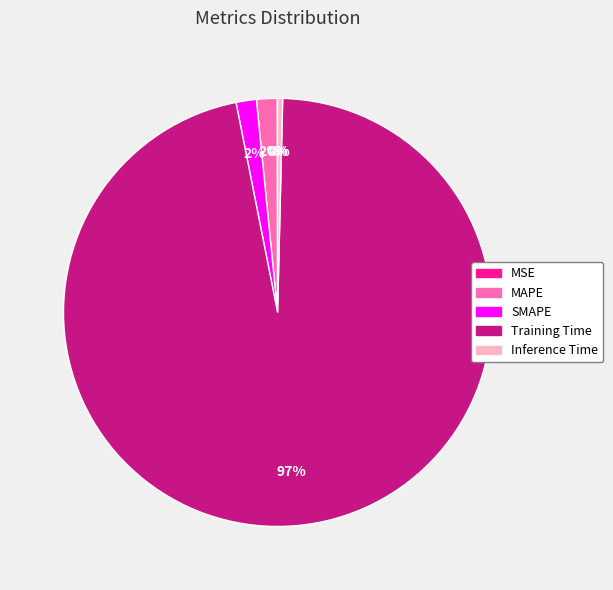

To the nearest percent, what is the average slice percentage?

20%